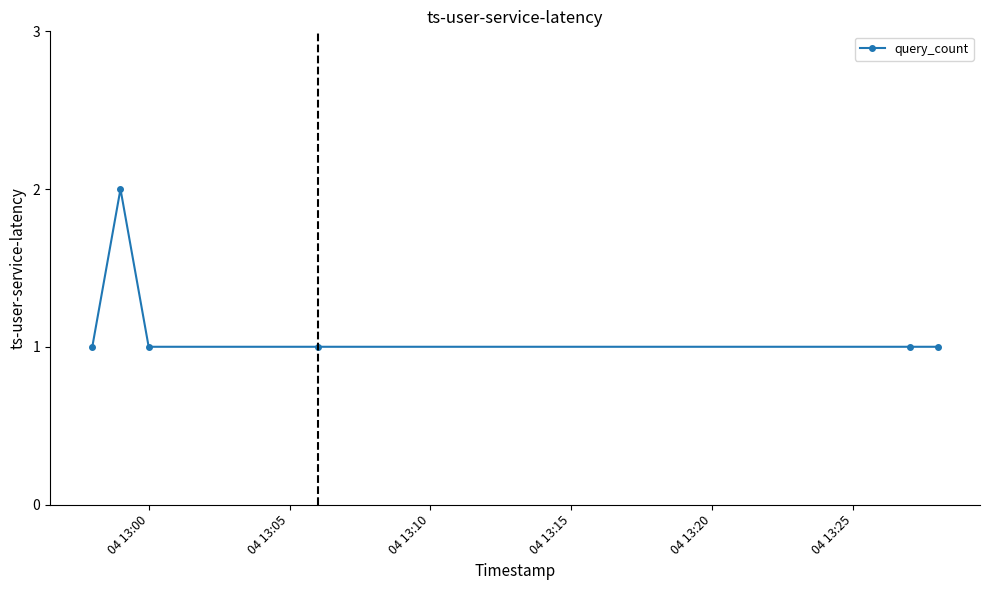

Reading left to right, transcribe all the data shown in this chart.

1	2	1	1	1	1